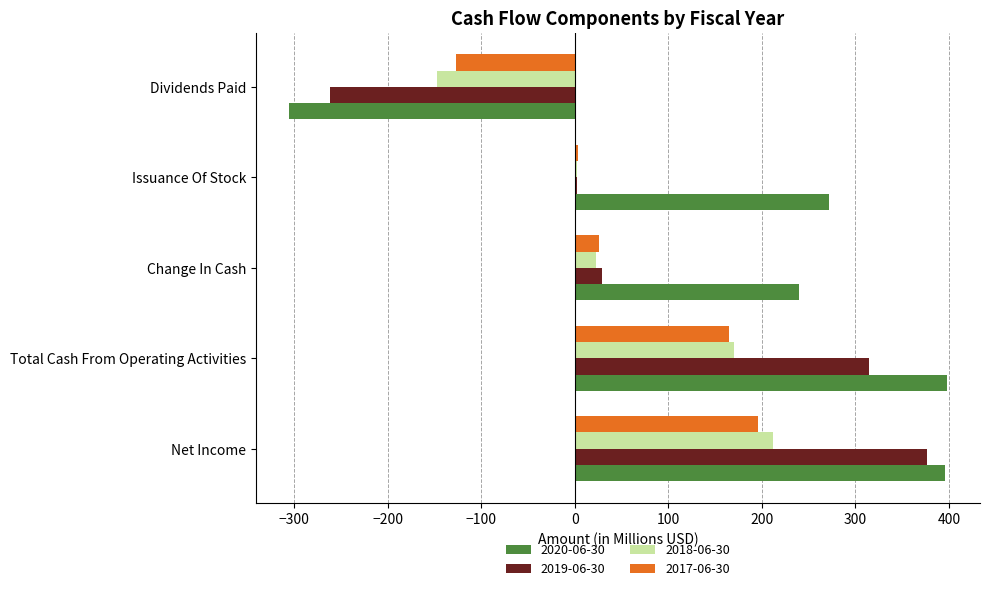

At which label does 2020-06-30 reach its minimum?

Dividends Paid